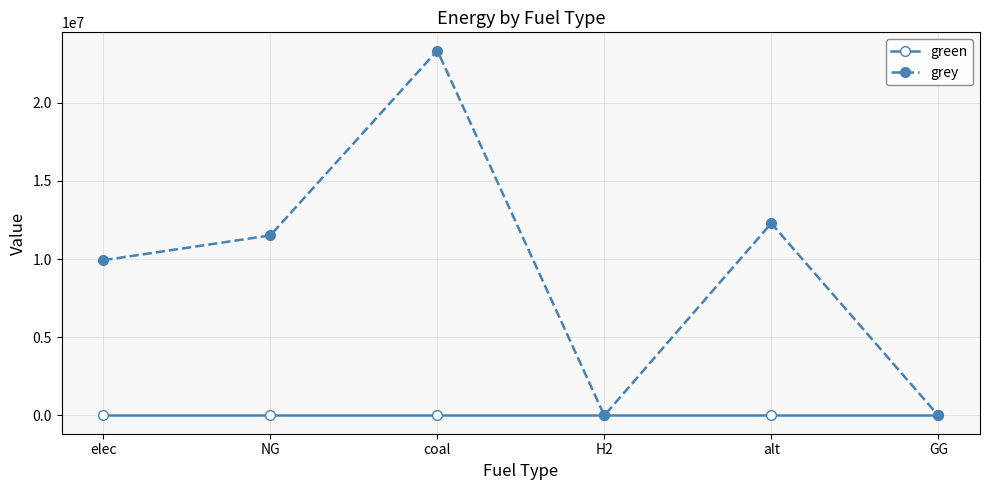

At how many categories does at least one series exceed 13196040?

1